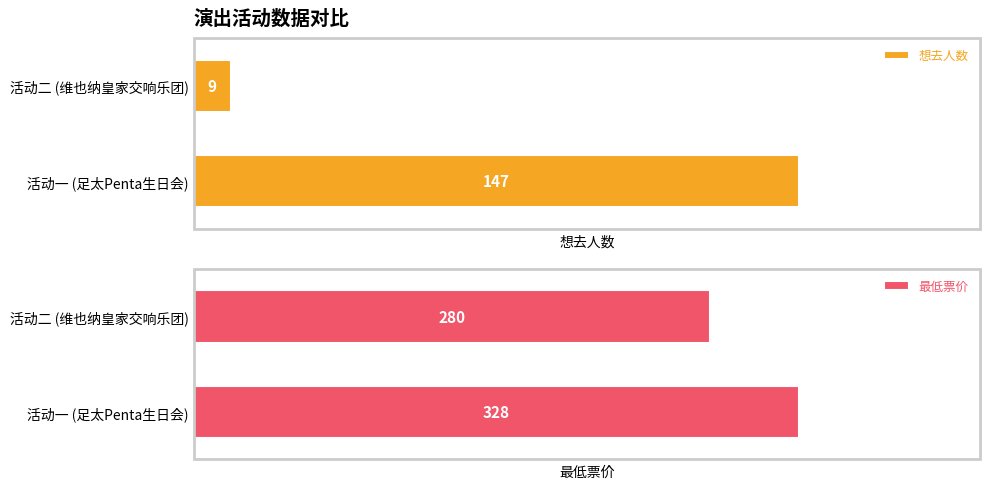

What is the value of the 最低票价 bar at the 2nd from the left?

280